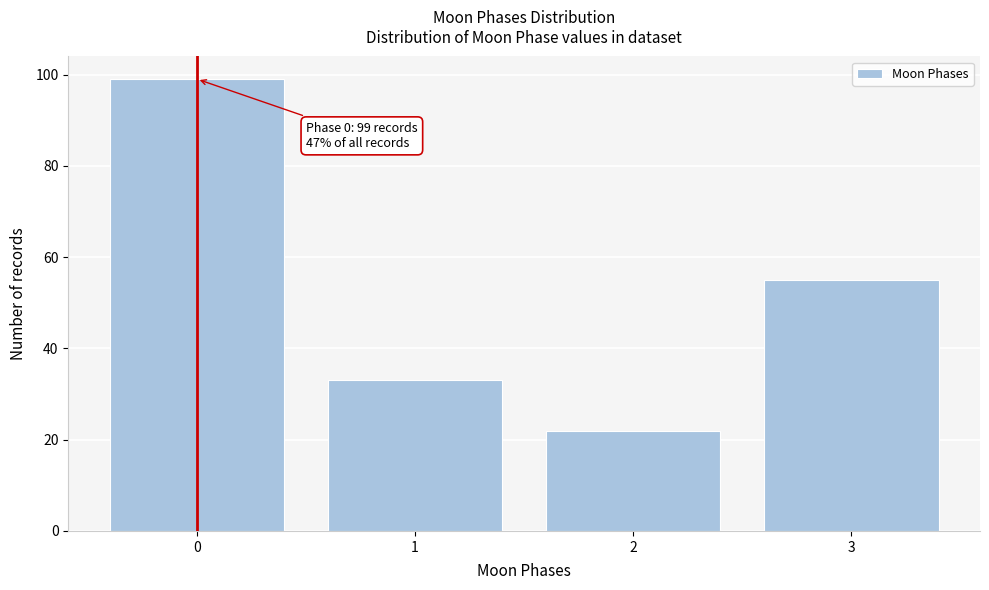

Reading left to right, what are all the values shown in this chart?

0=99	1=33	2=22	3=55